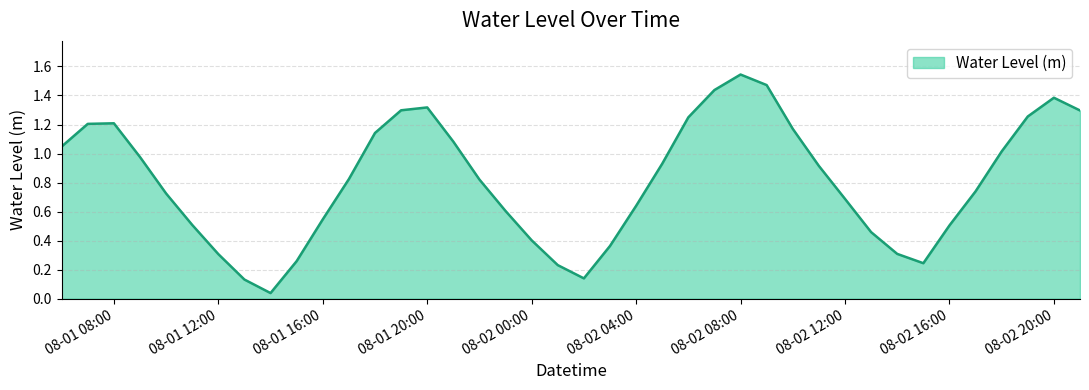

Which label corresponds to the largest value in the chart?

08-02 08:00